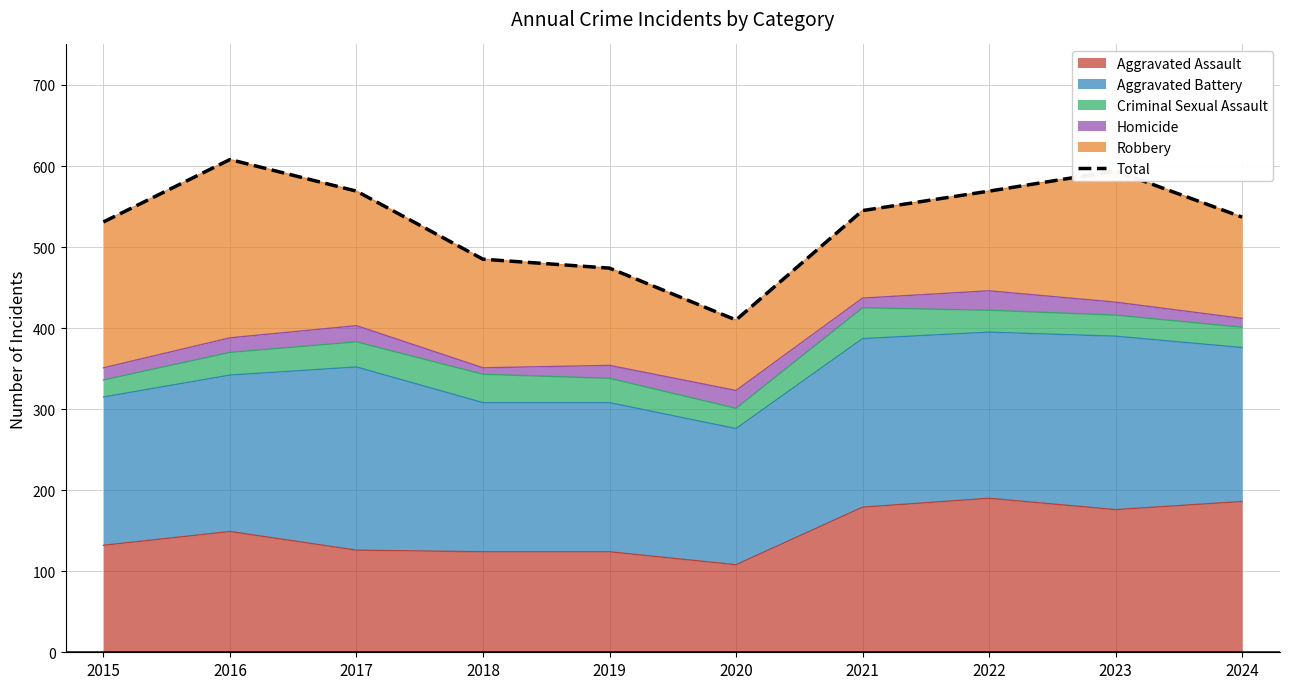

What is the change in value from 2015 to 2016?

+77